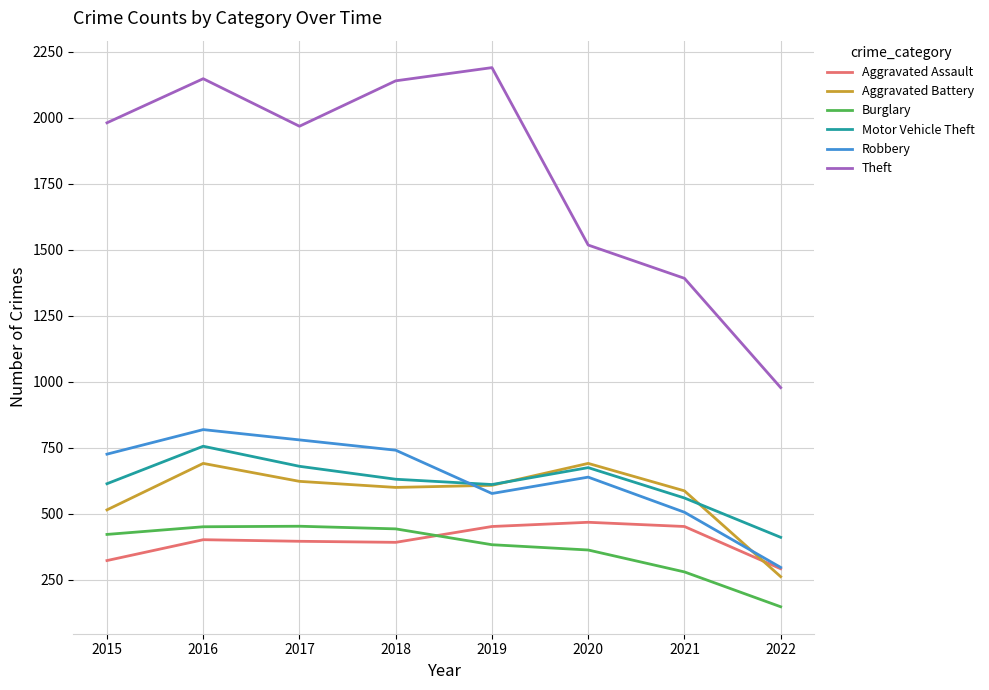

Which series has the widest spread of values?

Theft